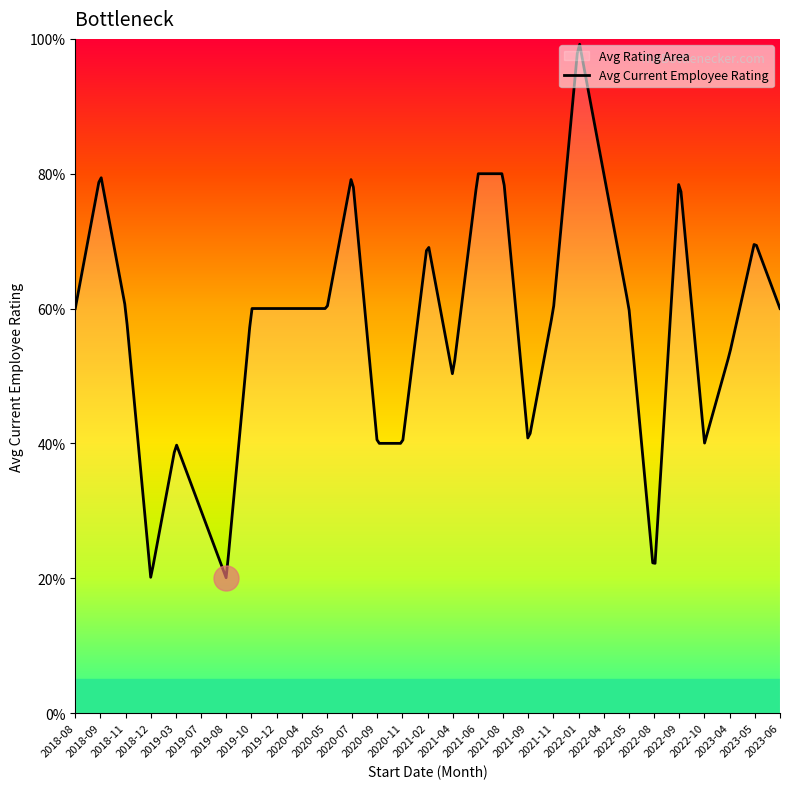

Does the chart display data point markers on the line(s)?

No